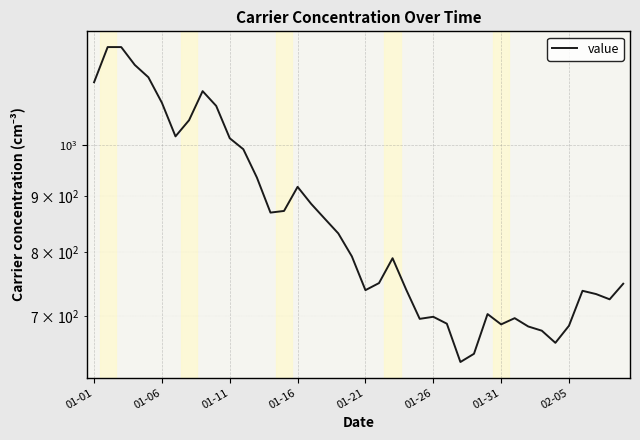

Between 27 and 02-05, which is larger?

02-05